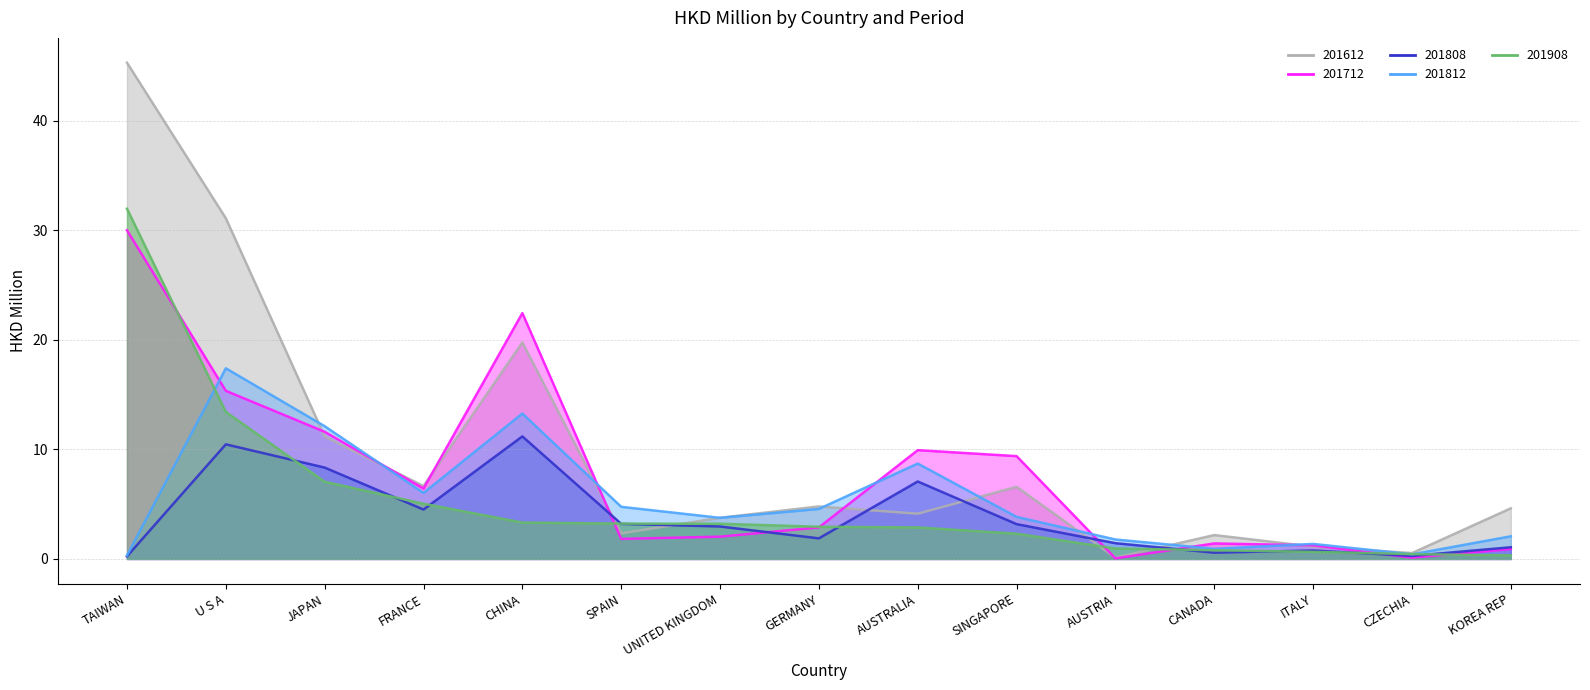

Where is the first local minimum for 201712?

FRANCE